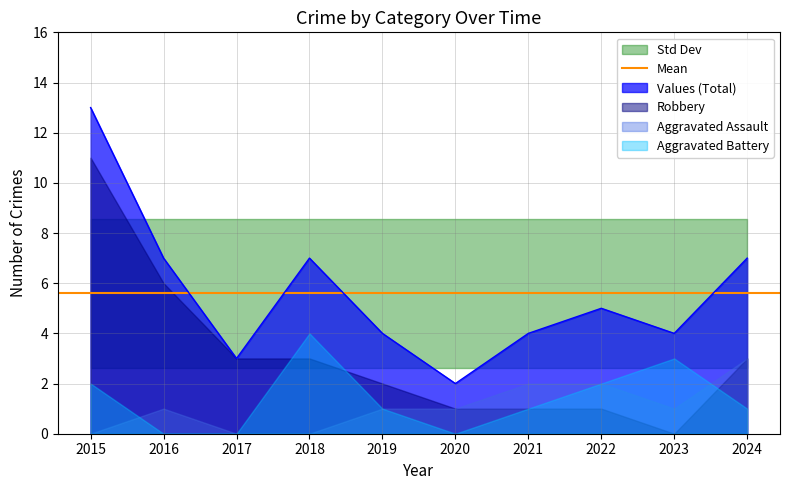

Which series has the largest total across all categories?

Total